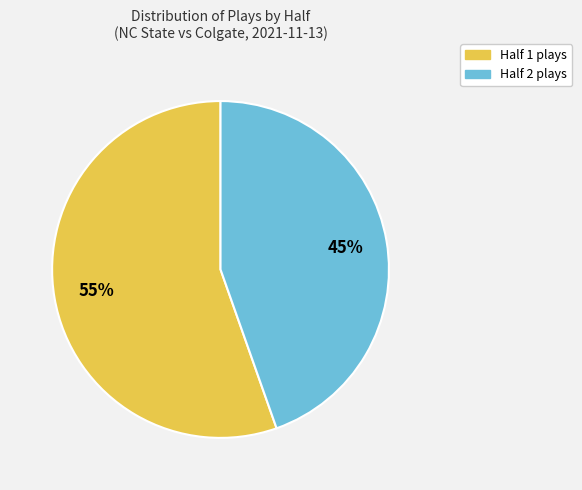

Does any single category account for the majority?

Yes